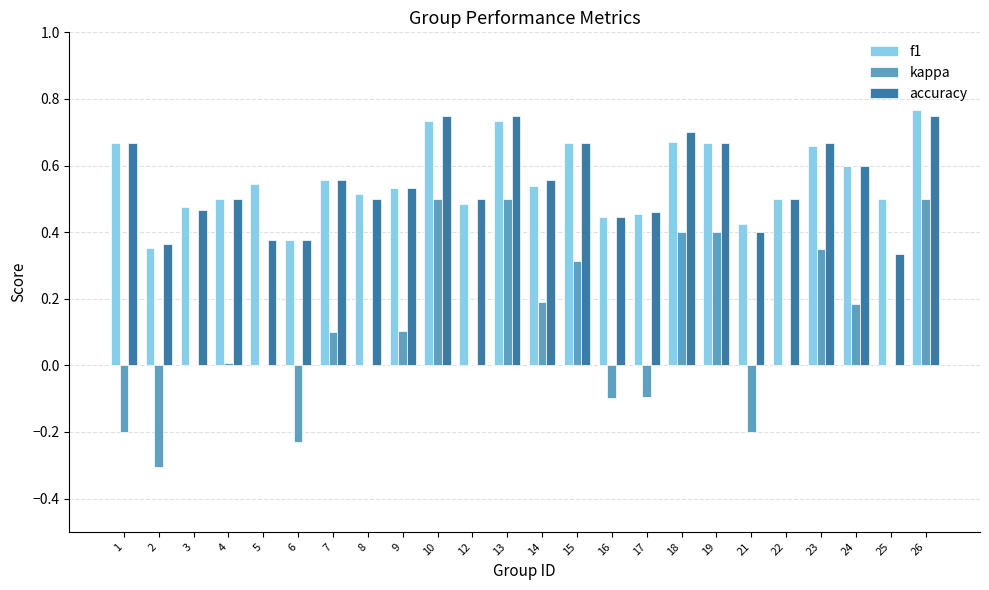

The value of f1 at 18 is 1.1. True or false?

False